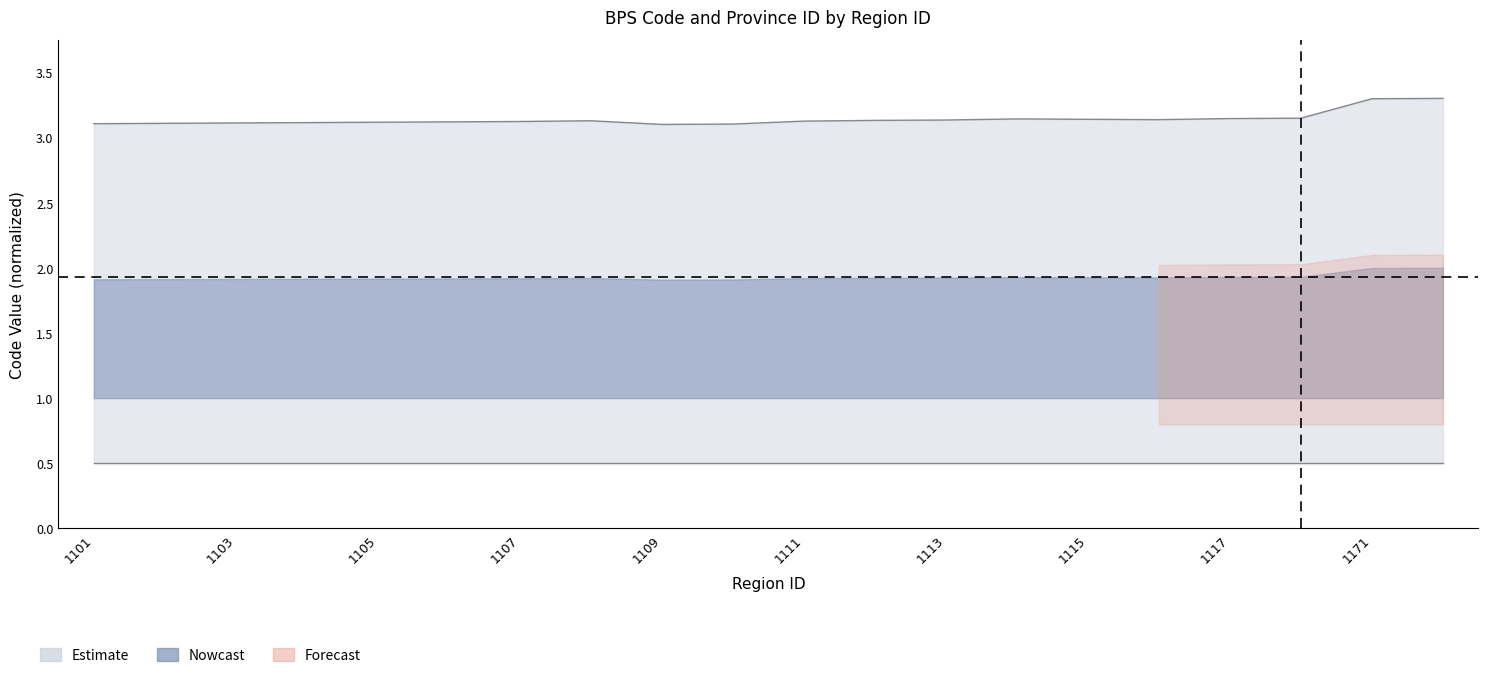

Between 1115 and 1114, which is larger?

1114